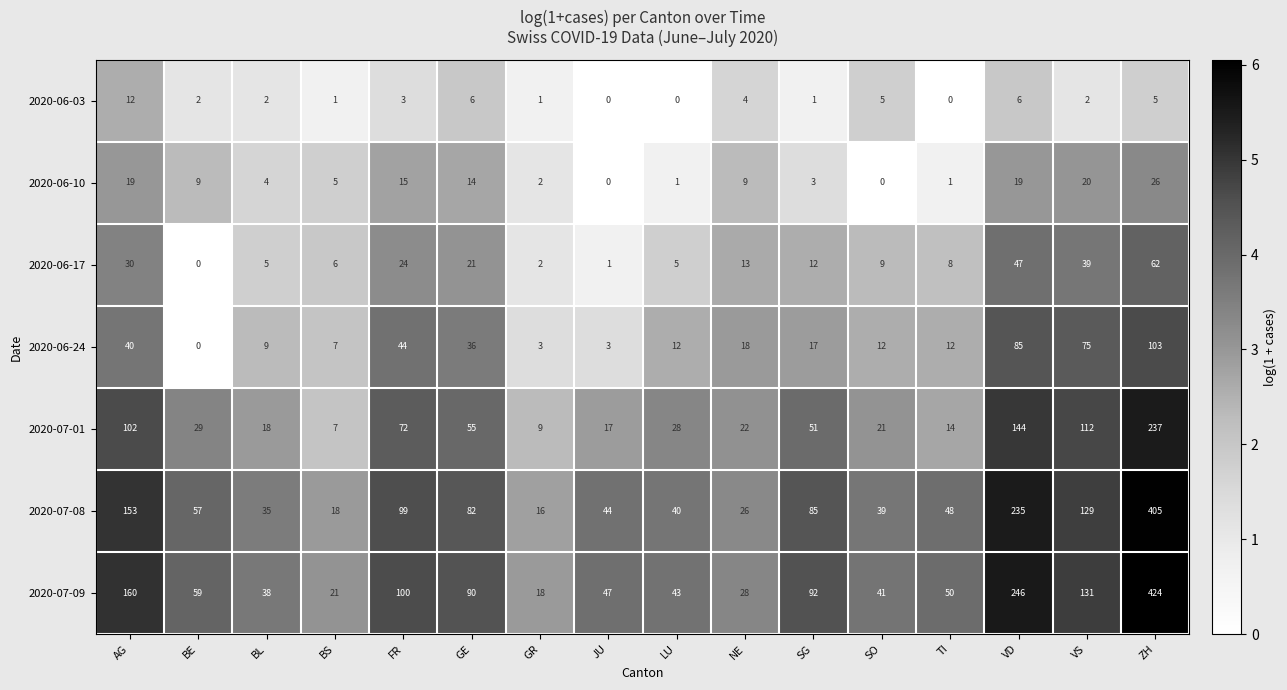

At which category is the sum across all series the highest?

ZH